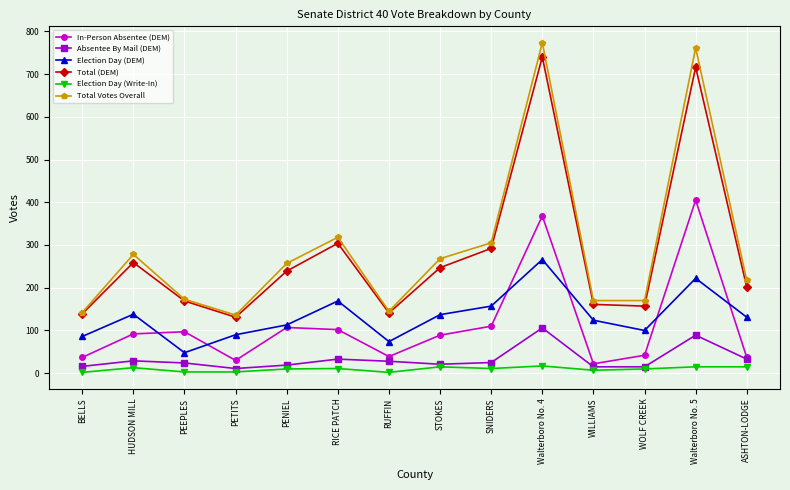

True or false: Total Votes Overall and Absentee By Mail (DEM) intersect in this chart.

False